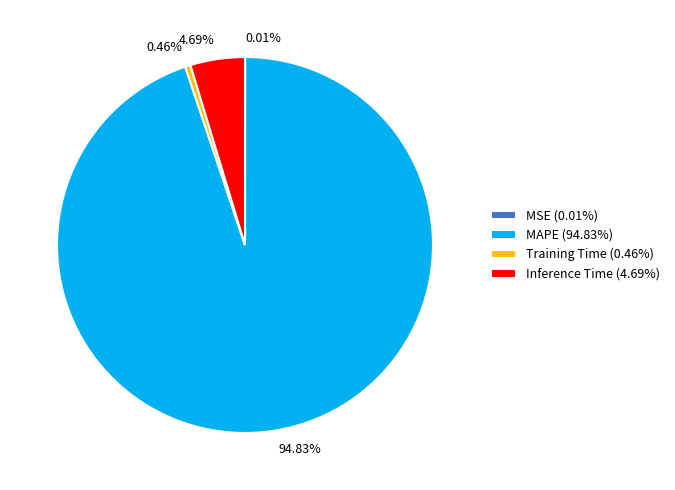

Combined, do MAPE (94.83%) and Training Time (0.46%) account for over 50%?

Yes